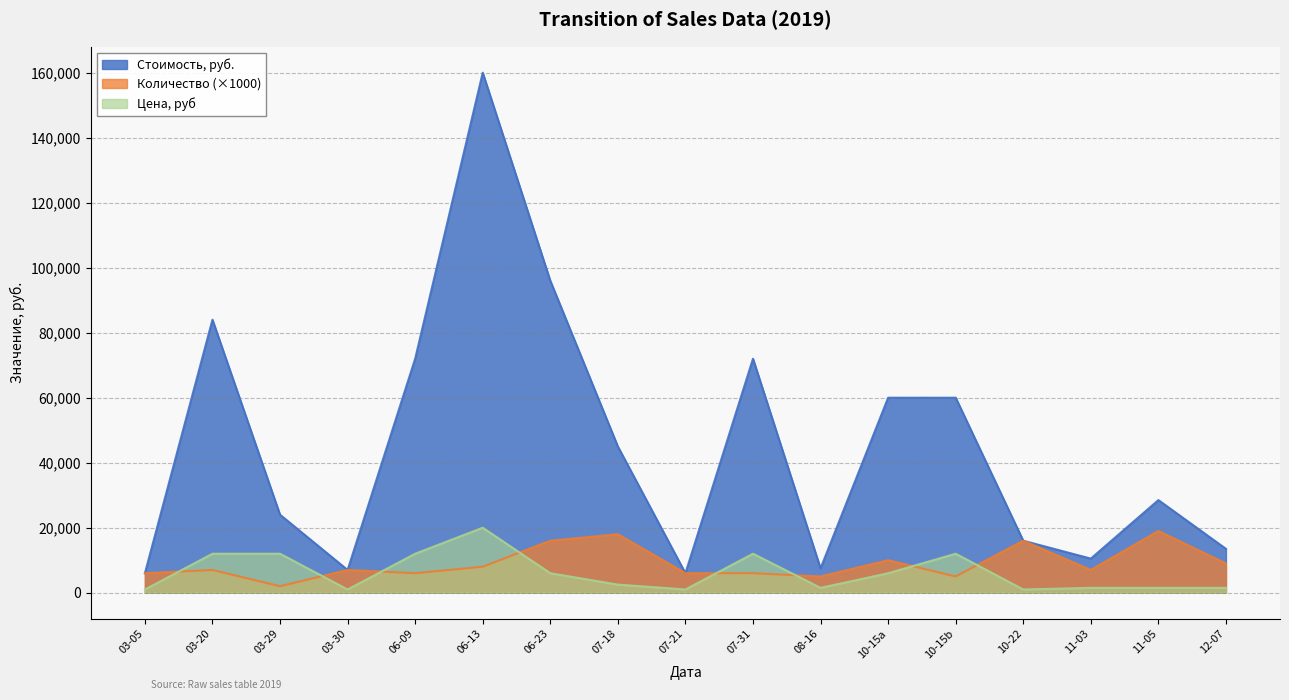

Which series has the largest total across all categories?

Стоимость, руб.